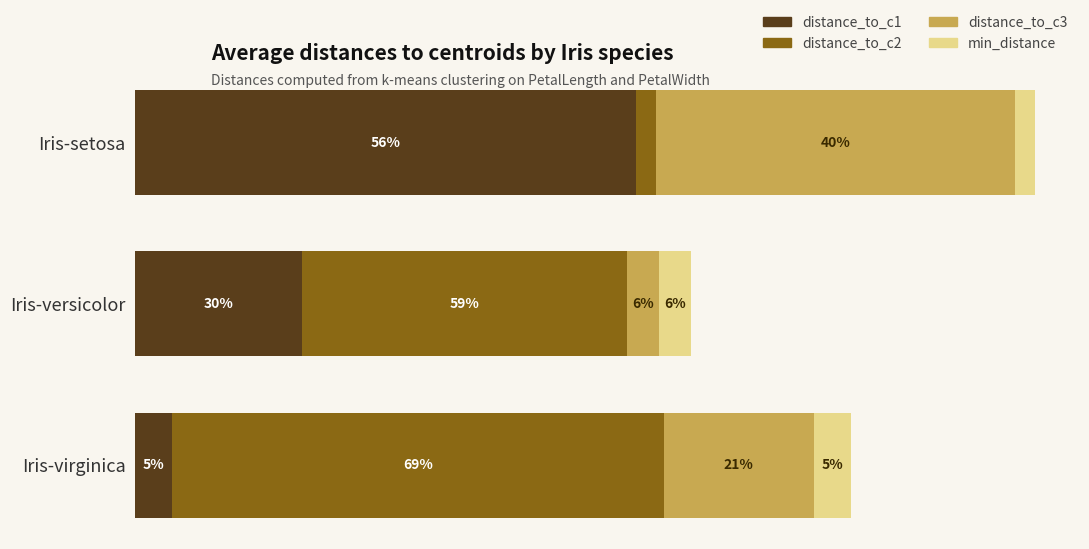

What are all the series names shown in the legend?

distance_to_c1, distance_to_c2, distance_to_c3, min_distance